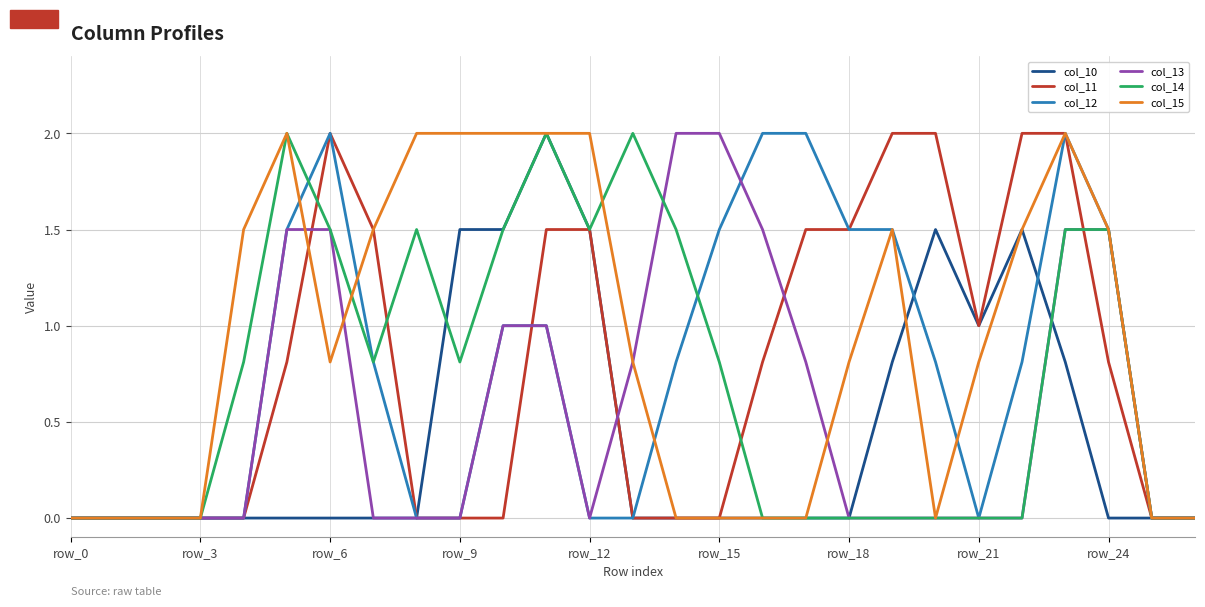

What is the maximum value for col_15?

2.0